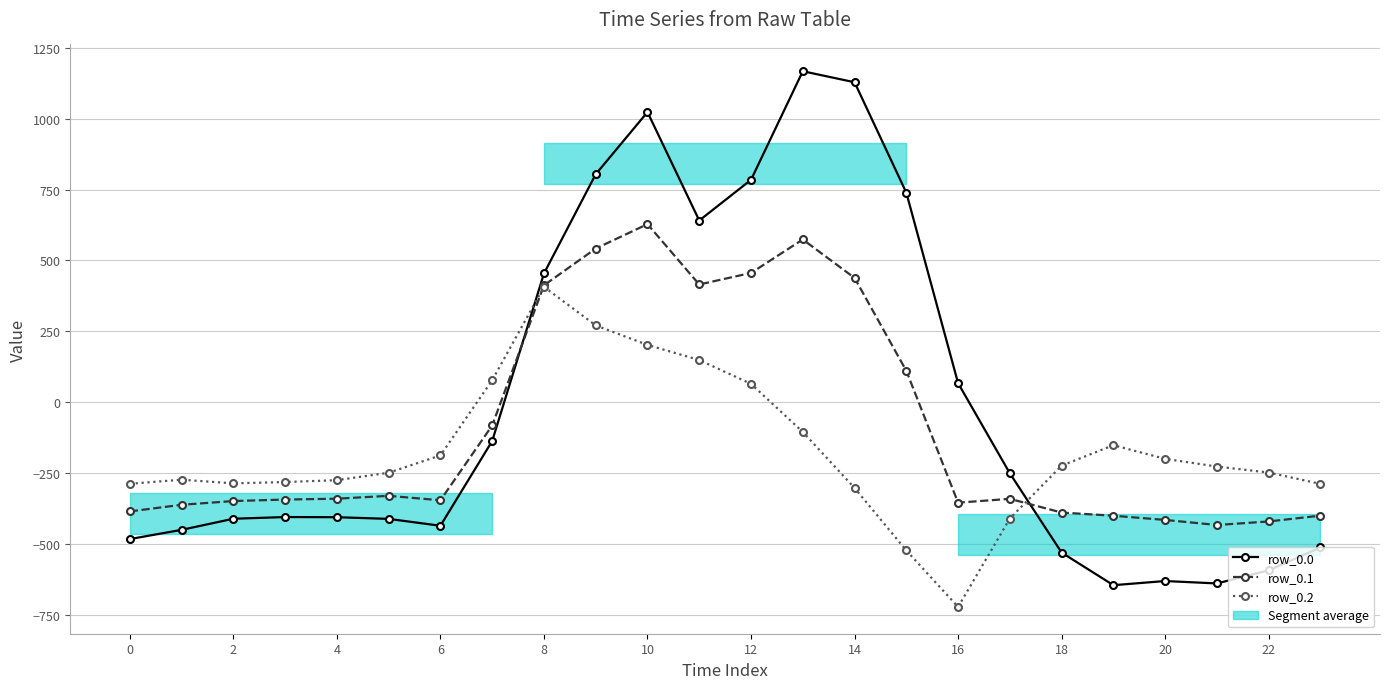

Where is row_0.2 nearest to the value -157?

19